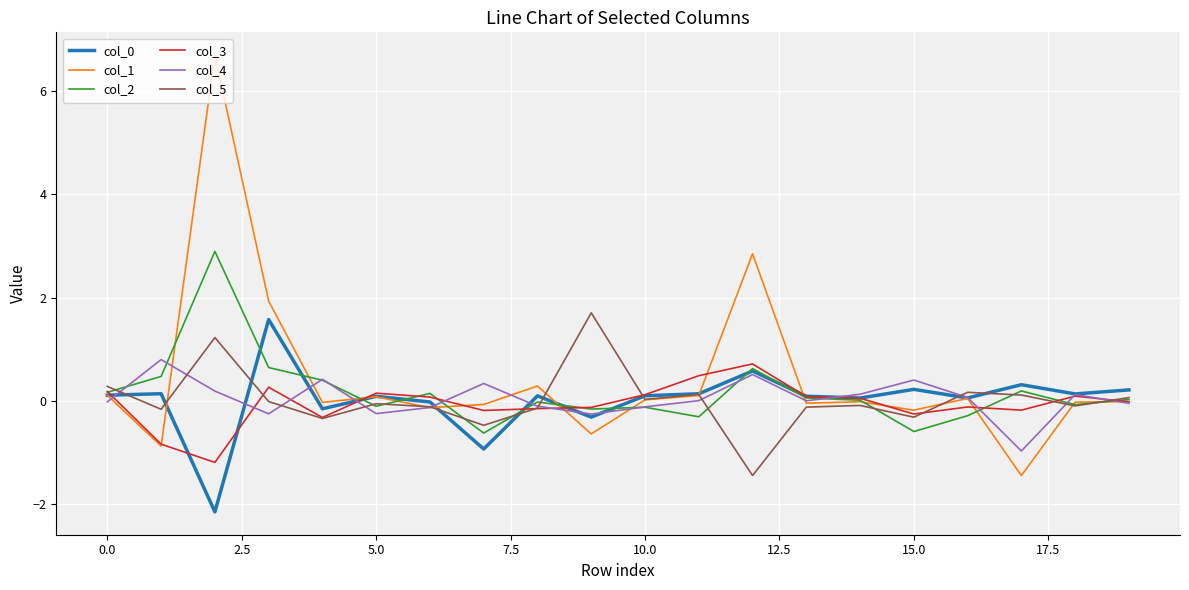

What is the difference between the second highest and minimum values in the col_3 series?

1.7